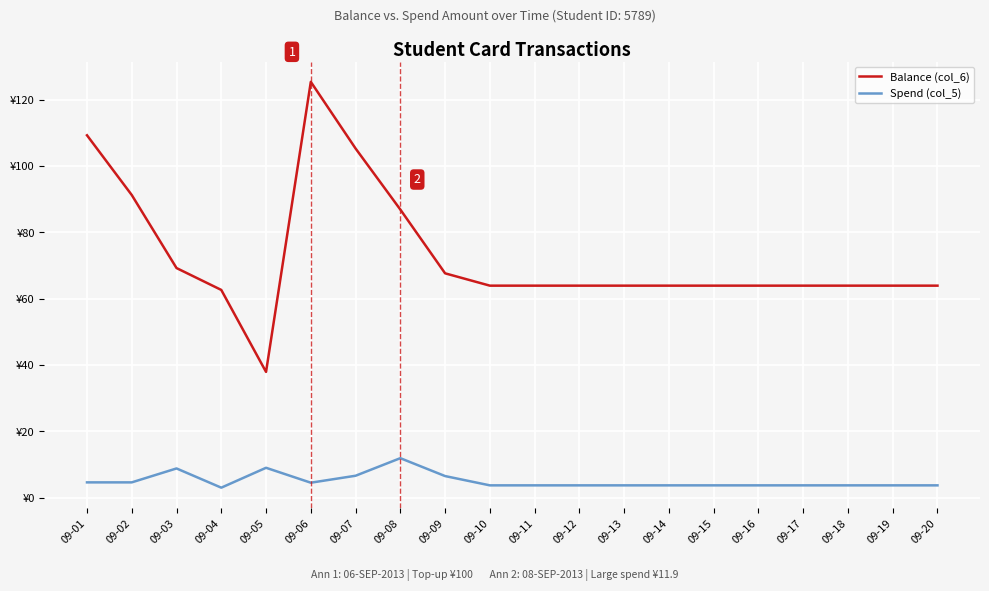

Which series has the largest total across all categories?

Balance (col_6)